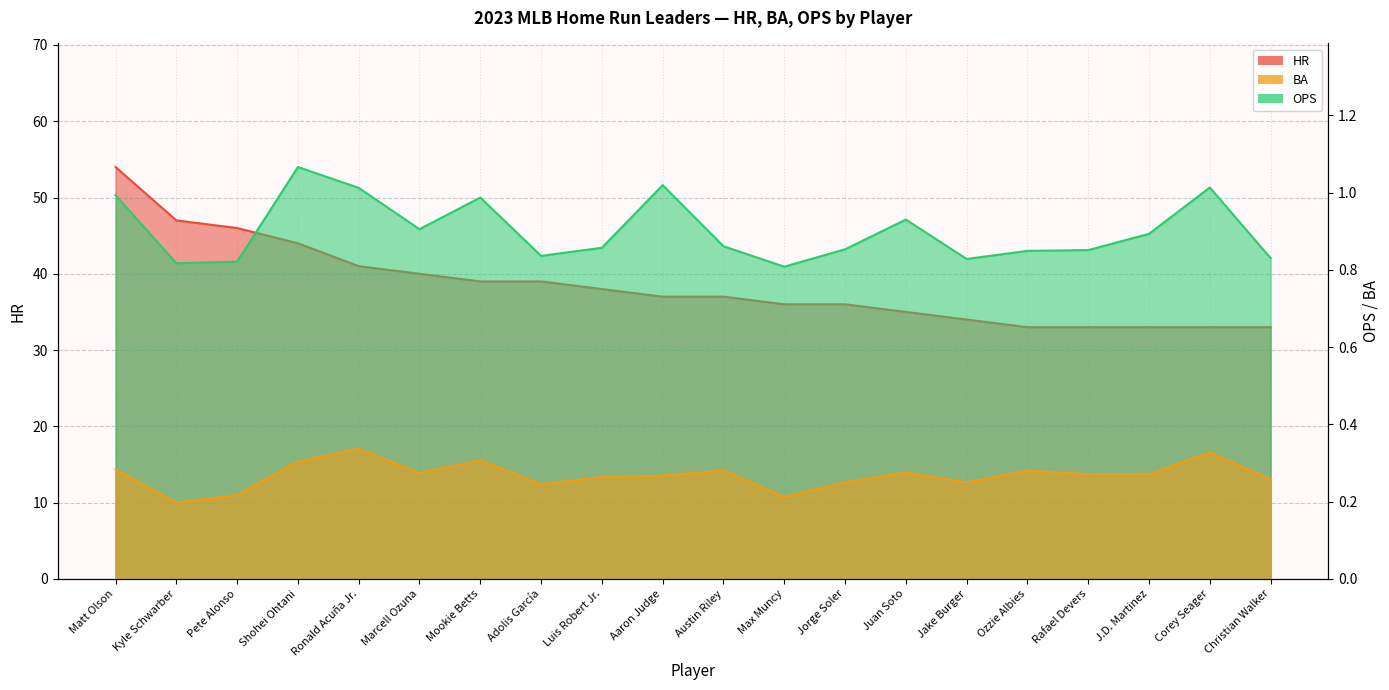

True or false: OPS and BA cross at least once.

False